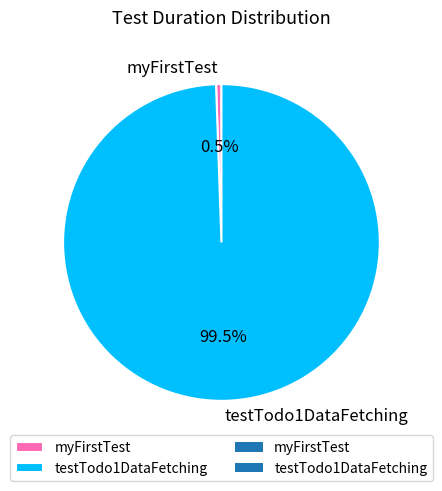

Rank the categories by value from lowest to highest.

myFirstTest, testTodo1DataFetching